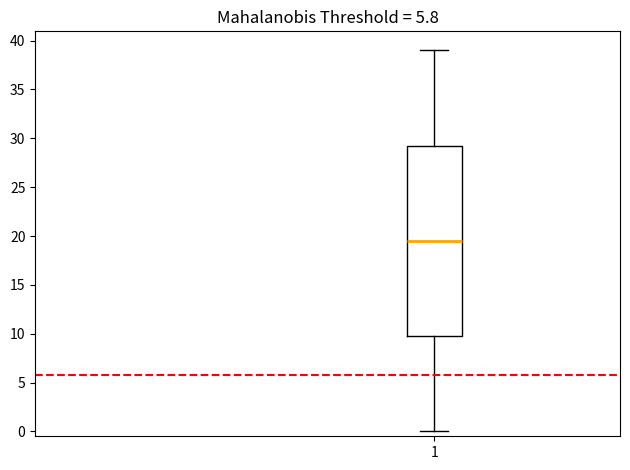

Read this box plot against the y-axis: the position of the median line, the range covered by the box, and the ends of both whiskers. The values are not printed on the chart, so give them approximately, as read against the axis.

median 19.5, box 10.0 to 29.5, whiskers 0.0 to 39.0